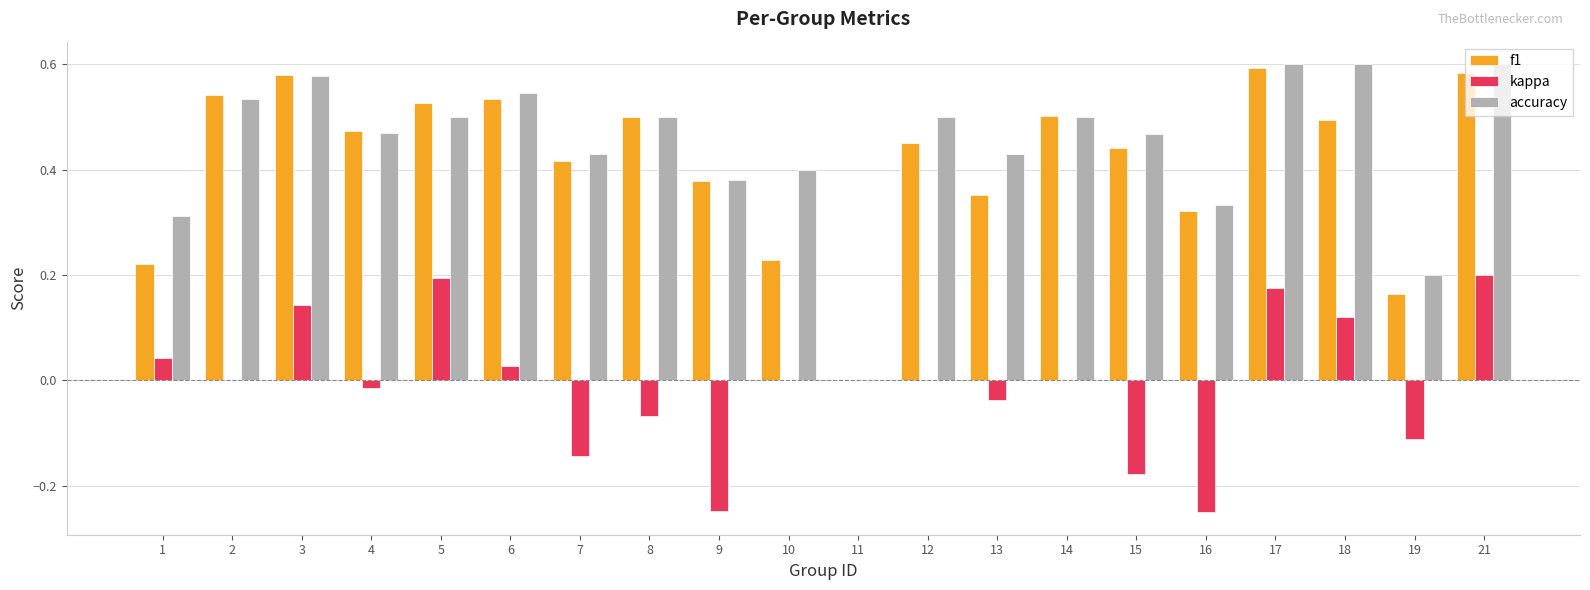

Between 5 and 6, which series saw the biggest shift?

kappa